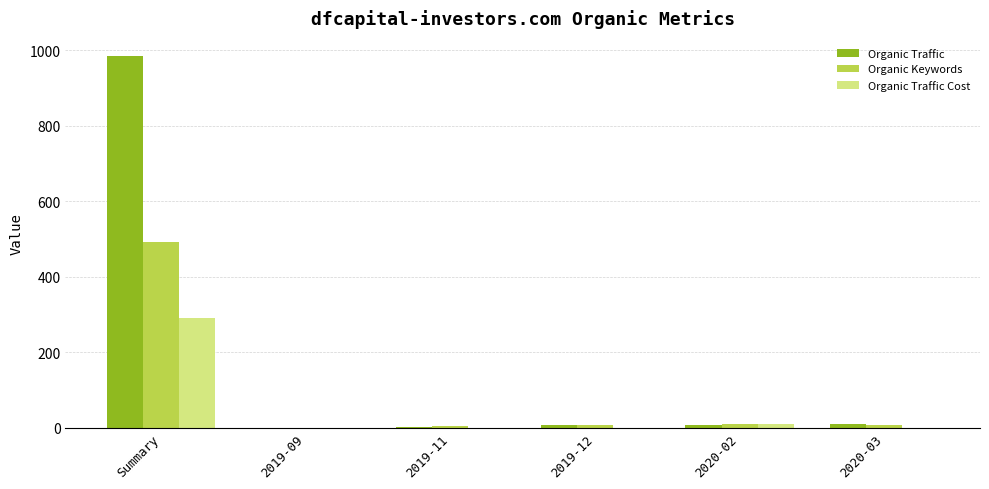

True or false: Organic Traffic Cost has a value of 142 at Summary.

False